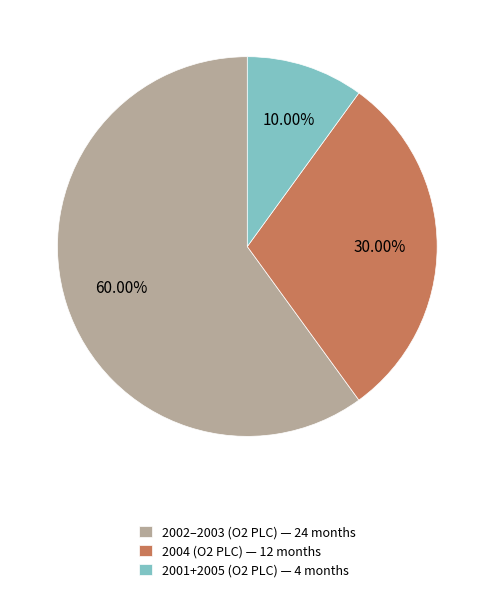

Do 2004 (O2 PLC) — 12 months and 2001+2005 (O2 PLC) — 4 months together represent more than half of the pie?

No